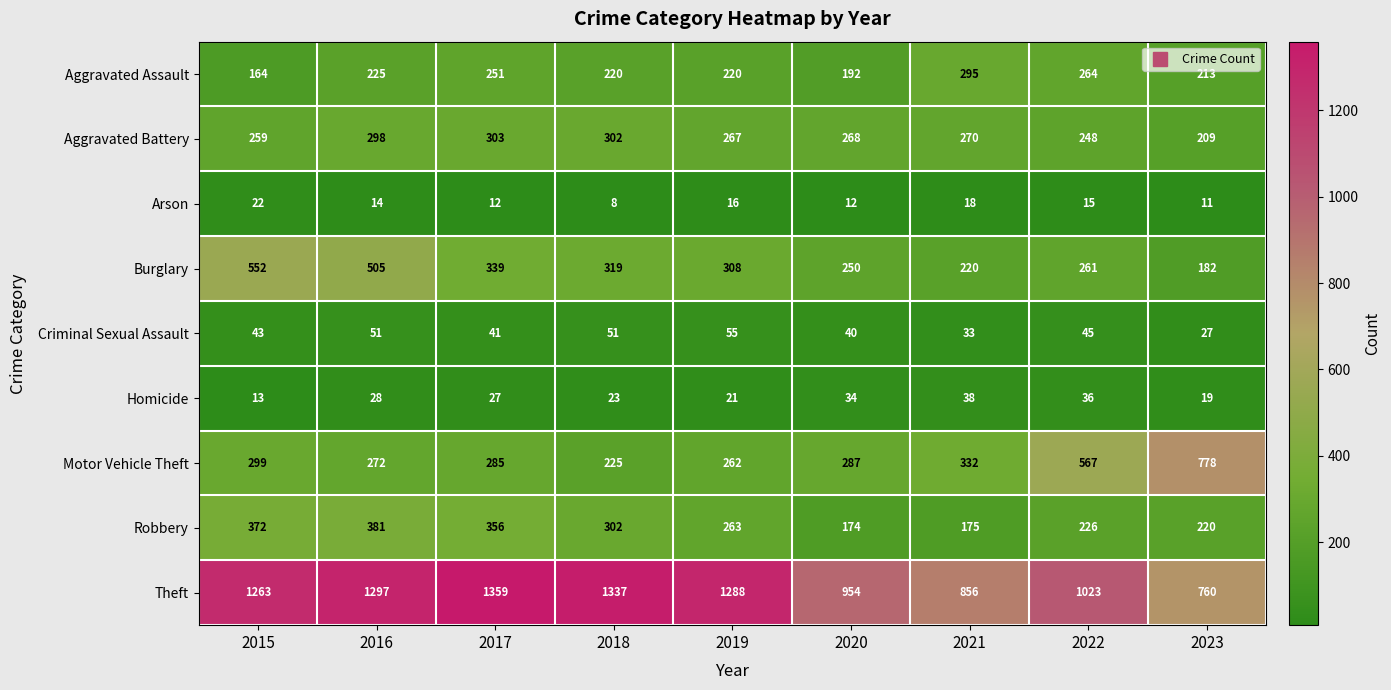

How many values in the Homicide series are below 27?

4